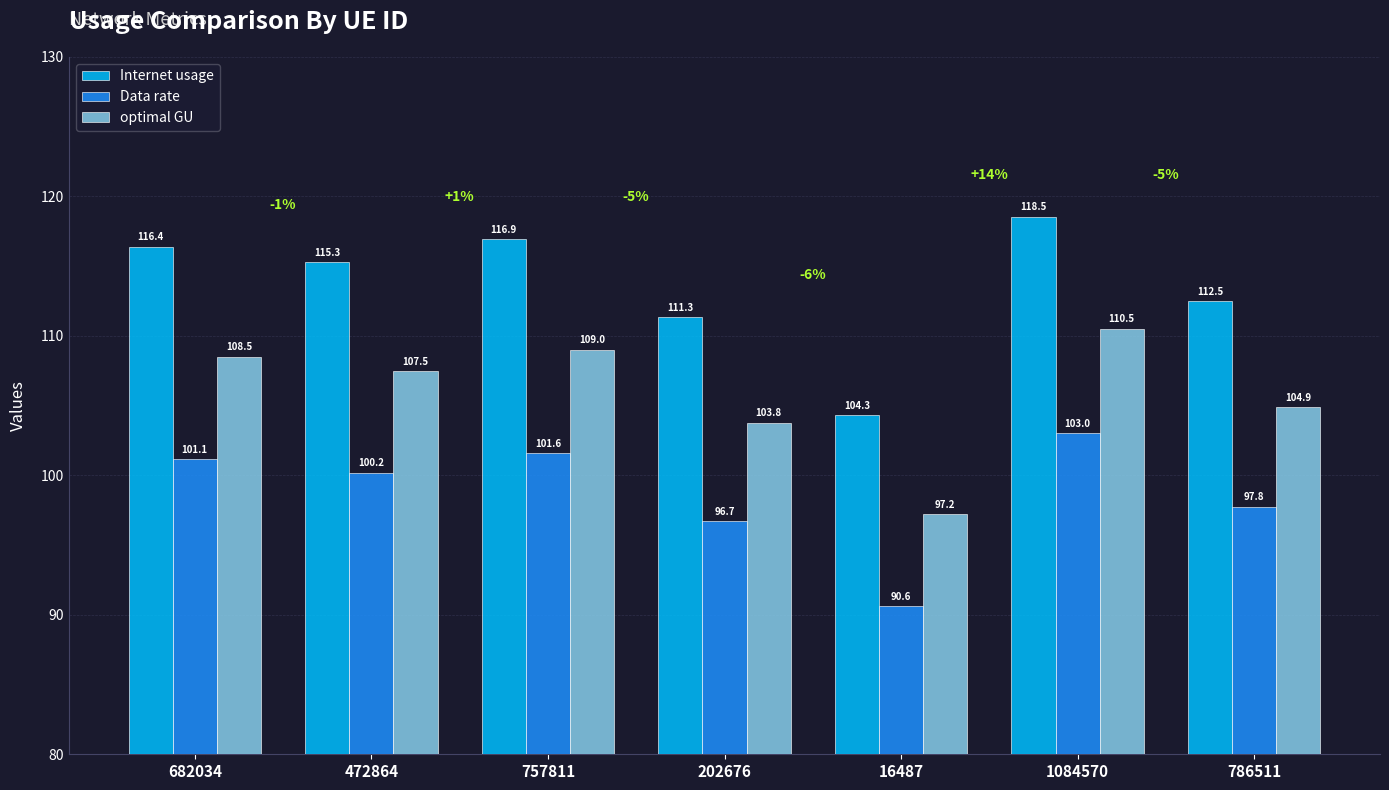

Reading left to right, transcribe all the data shown in this chart.

Internet usage: 682034=116.4	472864=115.3	757811=116.9	202676=111.3	16487=104.3	1084570=118.5	786511=112.5
Data rate: 682034=101.1	472864=100.2	757811=101.6	202676=96.7	16487=90.6	1084570=103.0	786511=97.8
optimal GU: 682034=108.5	472864=107.5	757811=109.0	202676=103.8	16487=97.2	1084570=110.5	786511=104.9